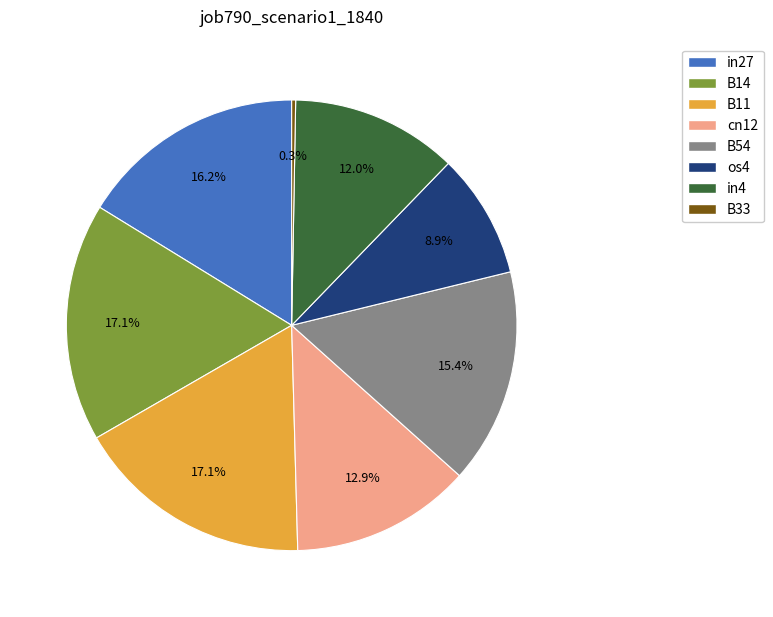

Is there any slice that represents more than half of the pie?

No